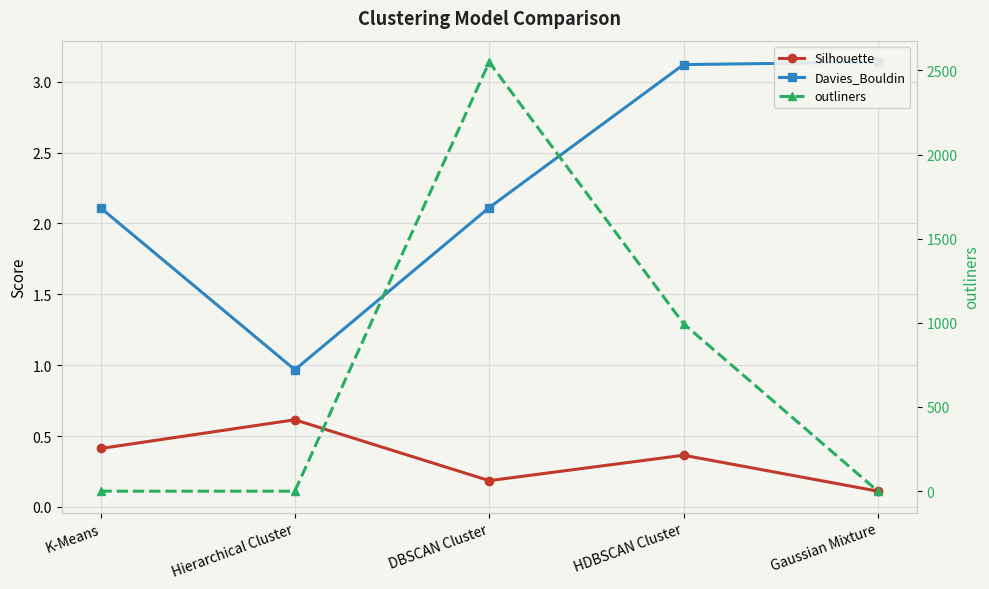

Which category has the lowest value across all series?

K-Means